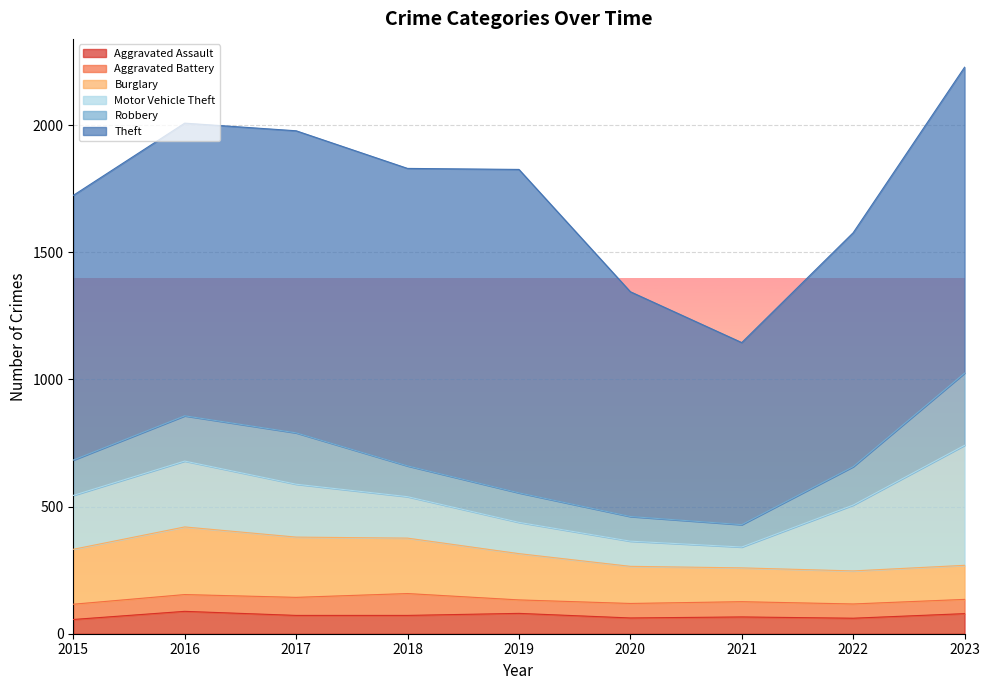

At how many categories does at least one series exceed 435?

9